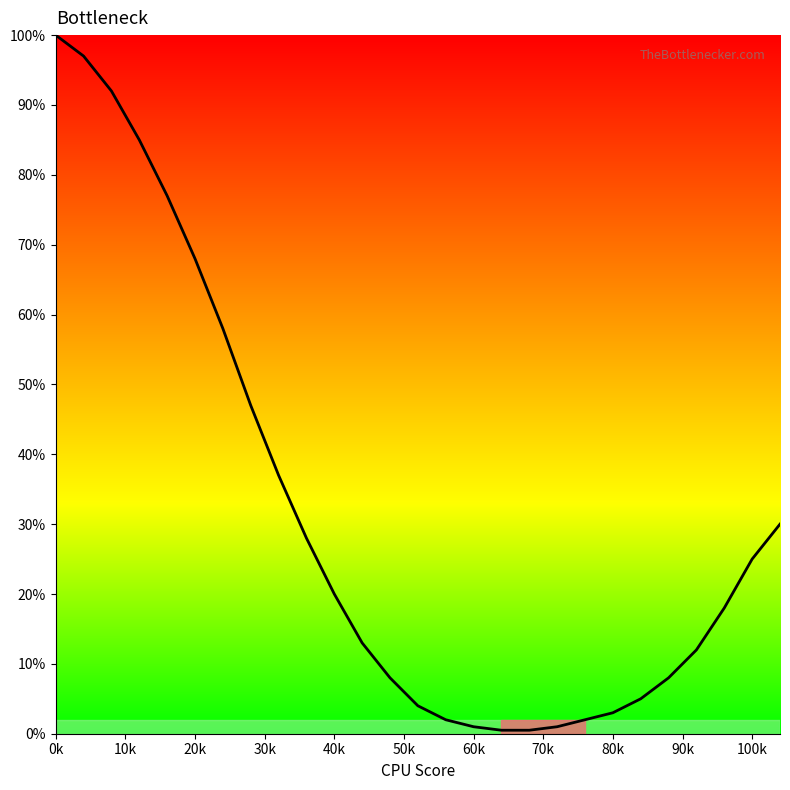

What is the maximum value shown in the chart?

100.0